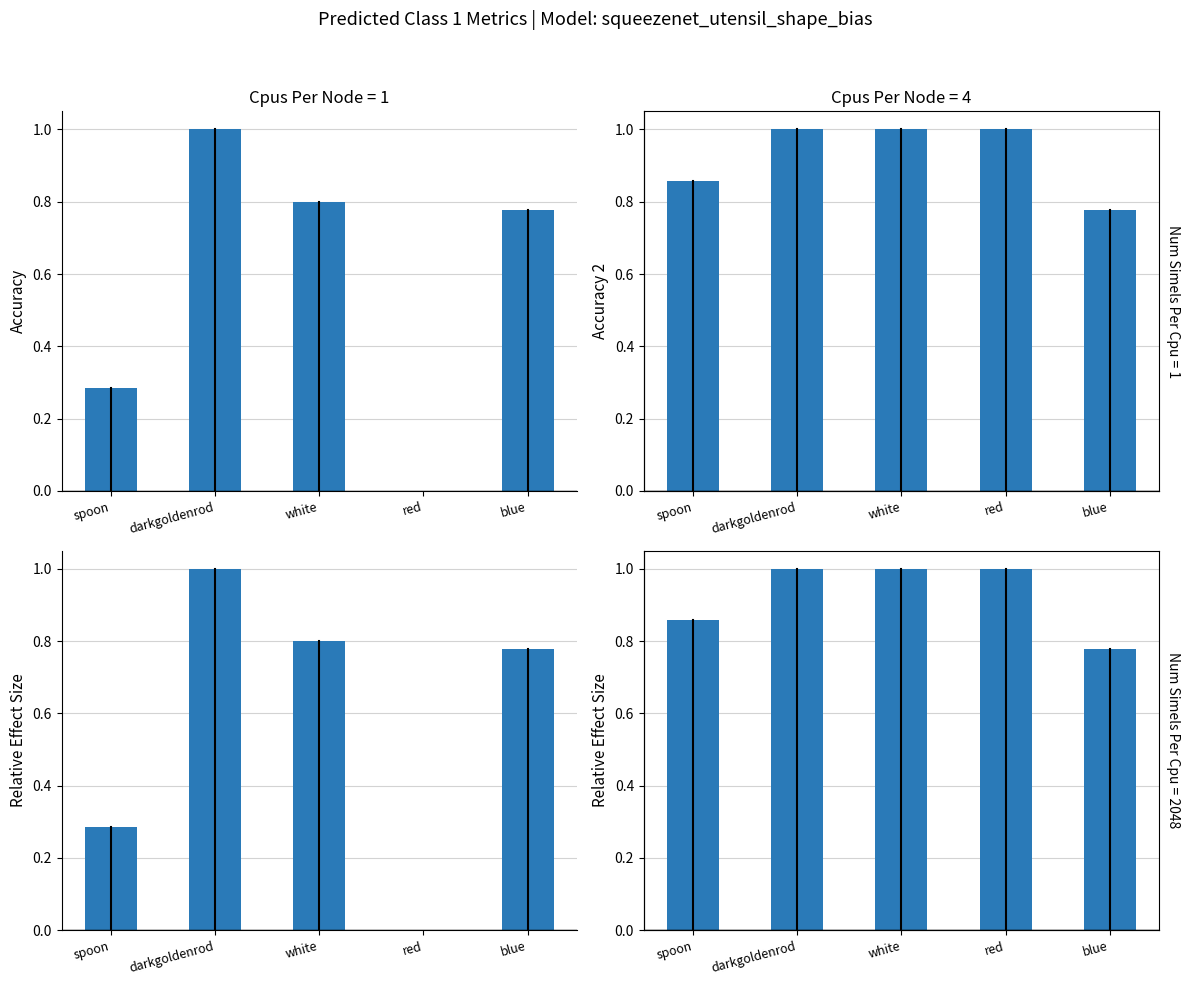

Which category has the lowest value in the correct_2/total series?

blue